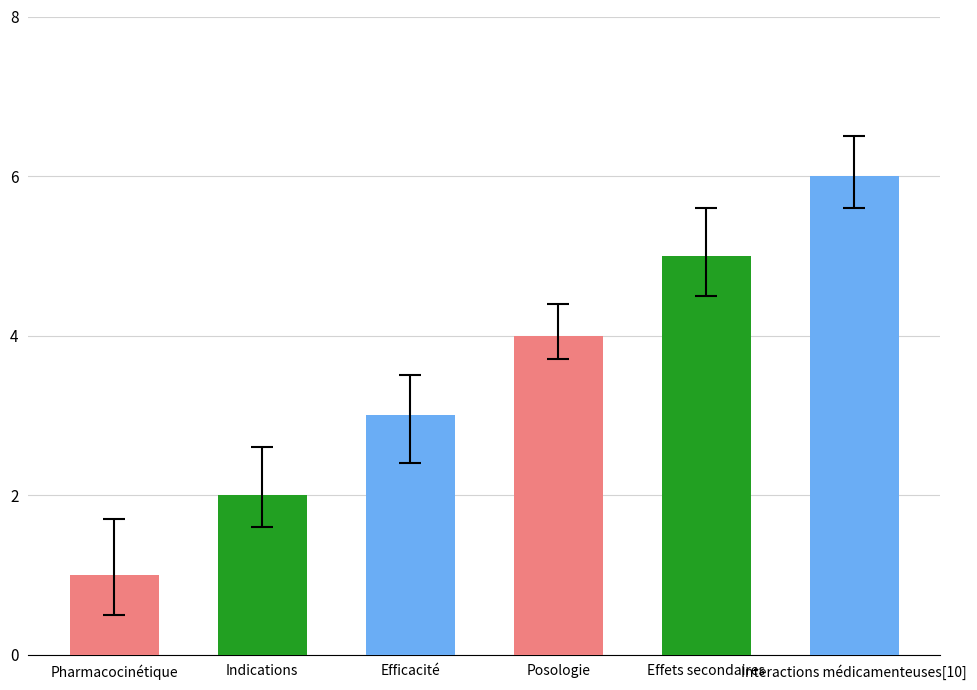

True or false: the data shows 4 at Interactions médicamenteuses[10].

False